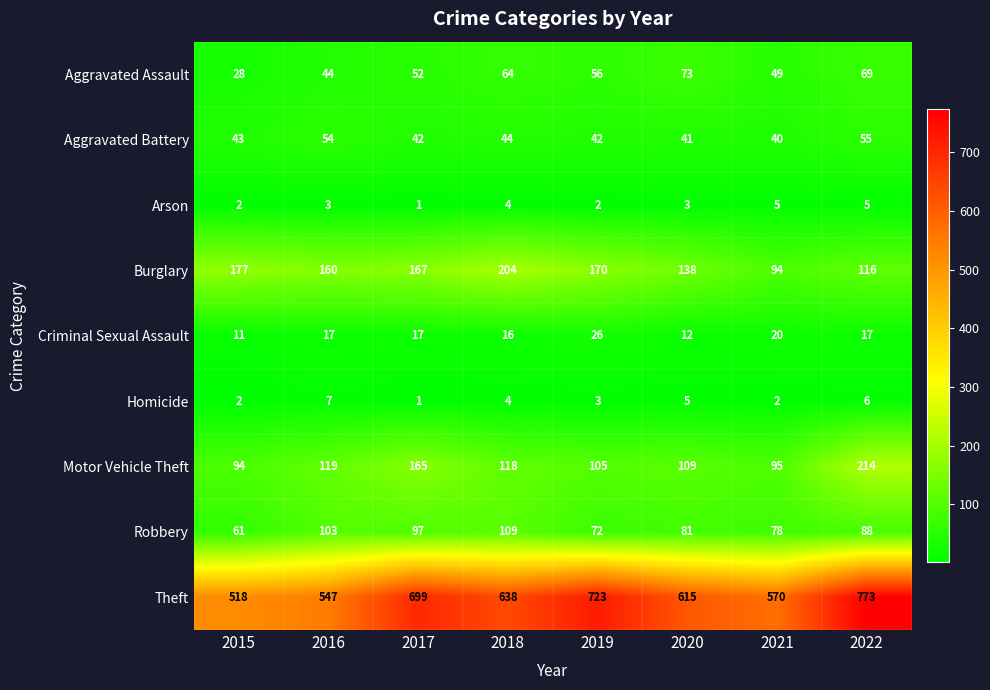

Rank the series by their maximum value, from highest to lowest.

Theft, Motor Vehicle Theft, Burglary, Robbery, Aggravated Assault, Aggravated Battery, Criminal Sexual Assault, Homicide, Arson